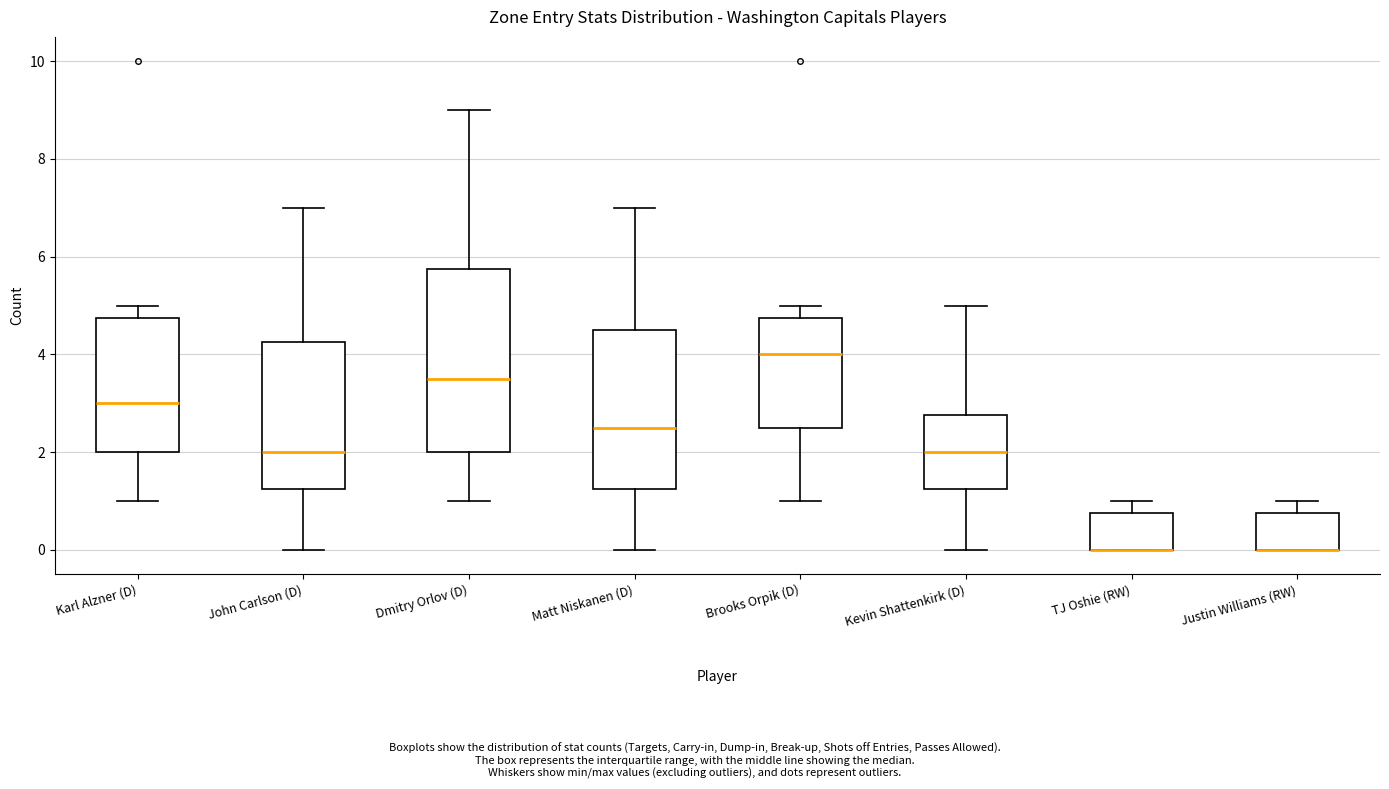

Reading left to right, read every box against the y-axis: the position of its median line, the range the box covers, and the ends of its whiskers. The values are not printed on the chart, so give them approximately, as read against the axis.

Karl Alzner (D): median 3.0, box 2.0 to 4.8, whiskers 1.0 to 5.0
John Carlson (D): median 2.0, box 1.2 to 4.2, whiskers 0.0 to 7.0
Dmitry Orlov (D): median 3.6, box 2.0 to 5.8, whiskers 1.0 to 9.0
Matt Niskanen (D): median 2.6, box 1.2 to 4.6, whiskers 0.0 to 7.0
Brooks Orpik (D): median 4.0, box 2.6 to 4.8, whiskers 1.0 to 5.0
Kevin Shattenkirk (D): median 2.0, box 1.2 to 2.8, whiskers 0.0 to 5.0
TJ Oshie (RW): median 0.0 (drawn on the box's lower edge), box 0.0 to 0.8, whiskers 0.0 to 1.0
Justin Williams (RW): median 0.0 (drawn on the box's lower edge), box 0.0 to 0.8, whiskers 0.0 to 1.0